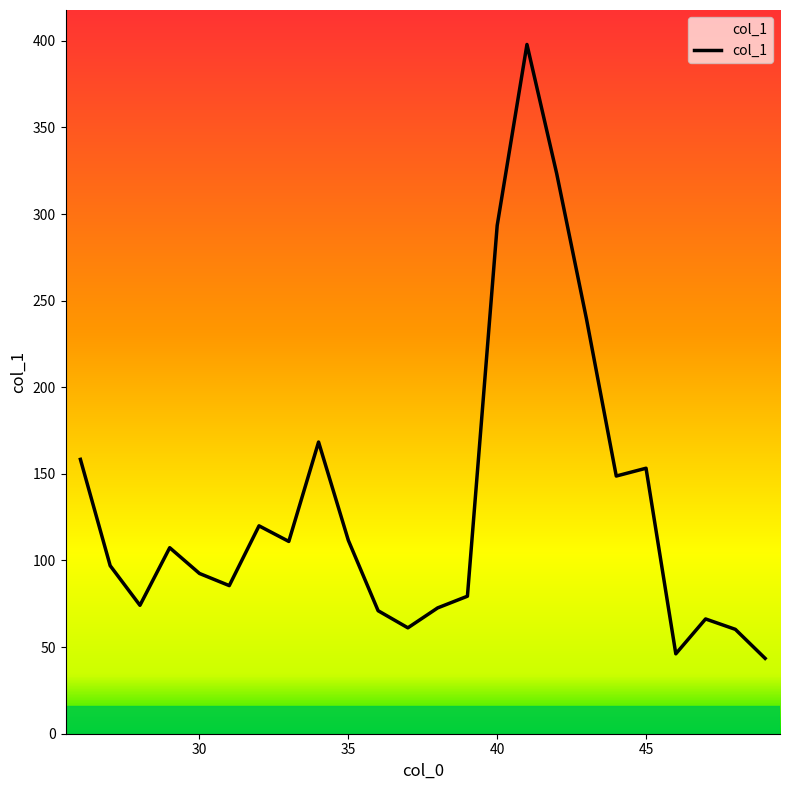

What is the maximum value shown in the chart?

397.9